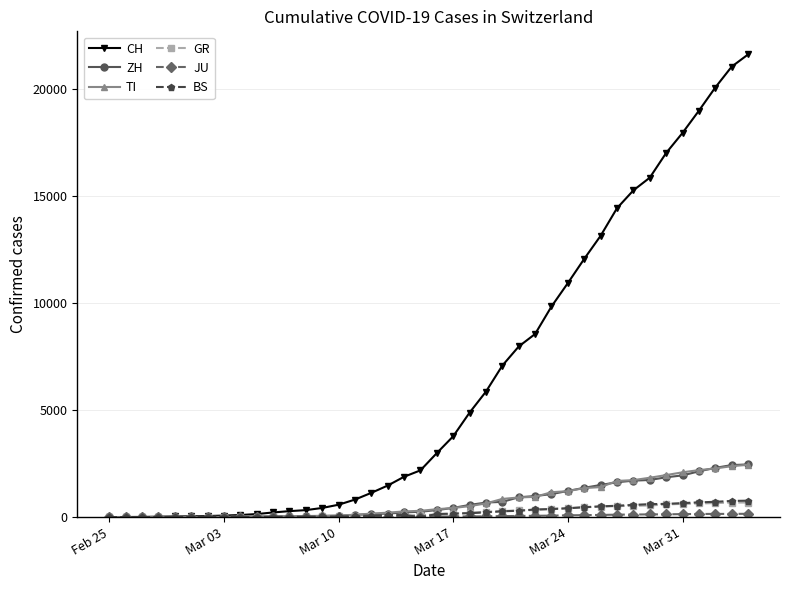

Which series has the widest spread of values?

CH